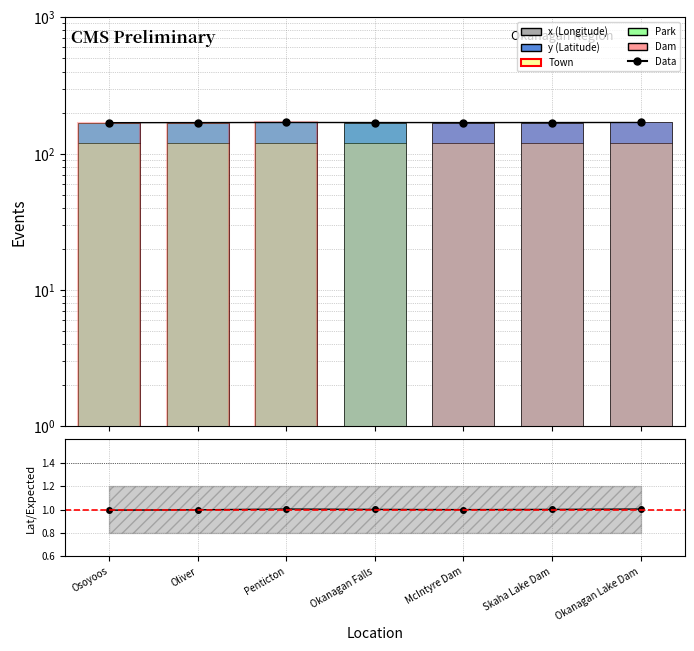

At which label does Lat/Mean(Lat) first exceed 1?

Penticton